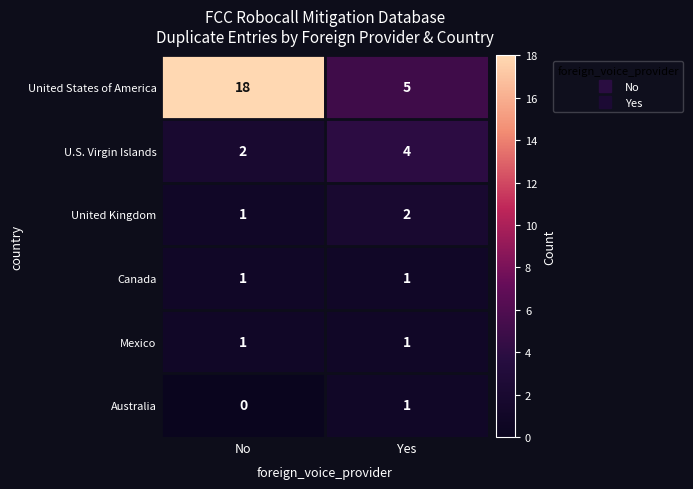

Which series has the largest total across all categories?

United States of America